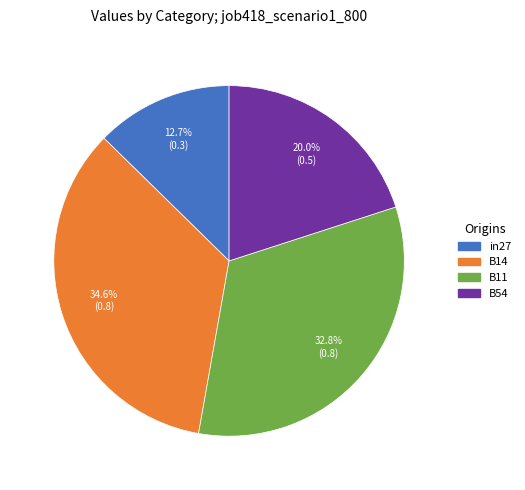

Is there a majority slice in this chart?

No